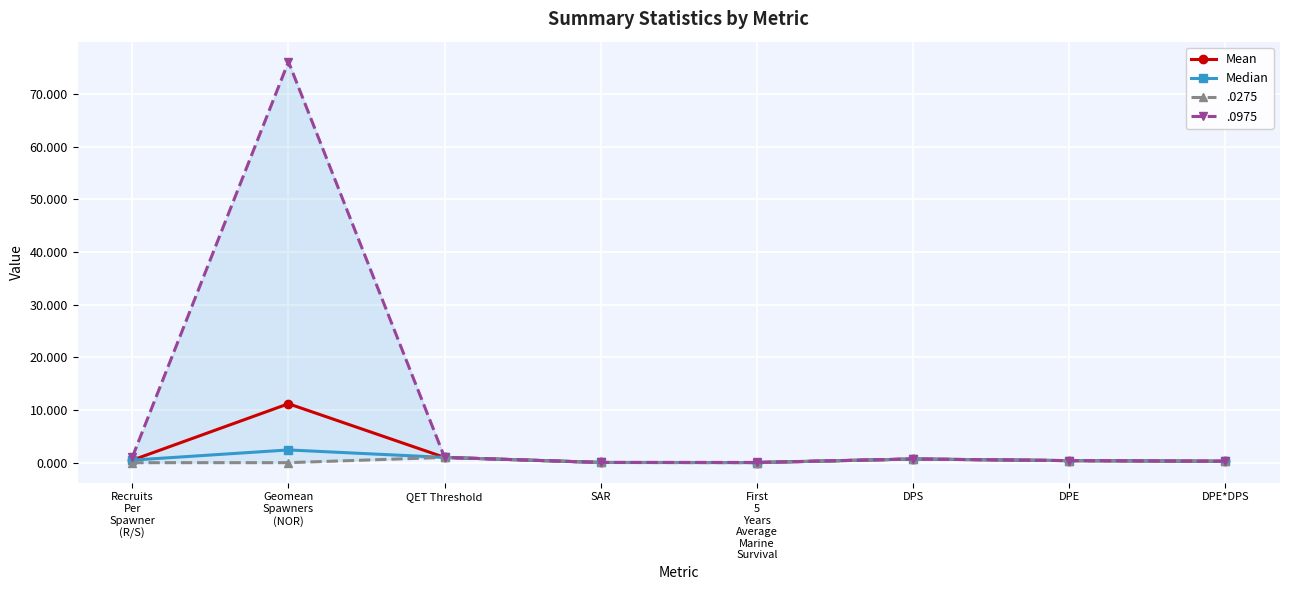

List the series in order of their peak value, lowest first.

Median, Mean